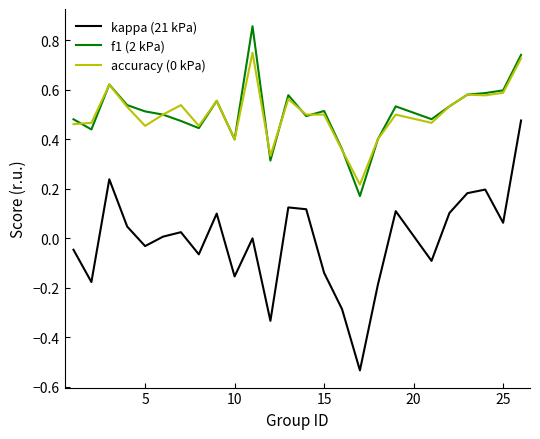

True or false: accuracy (0 kPa) and kappa (21 kPa) cross at least once.

False